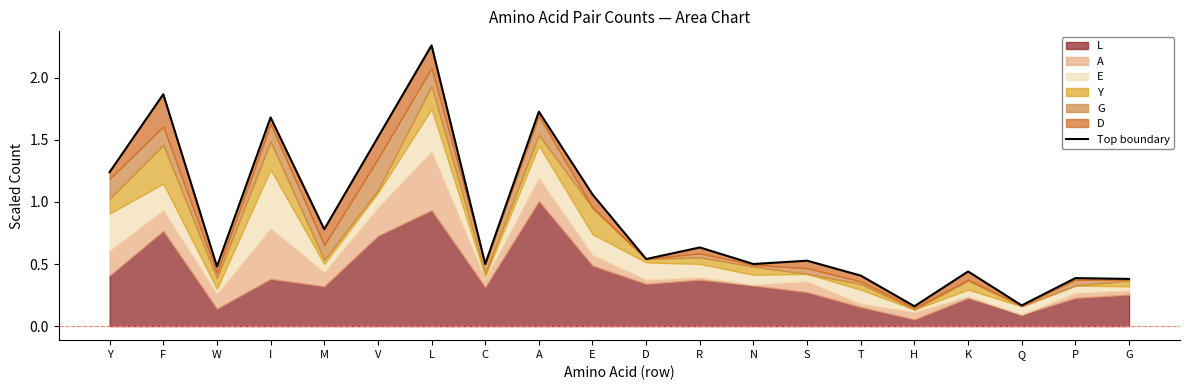

What is the difference between the maximum and minimum values?

2.1